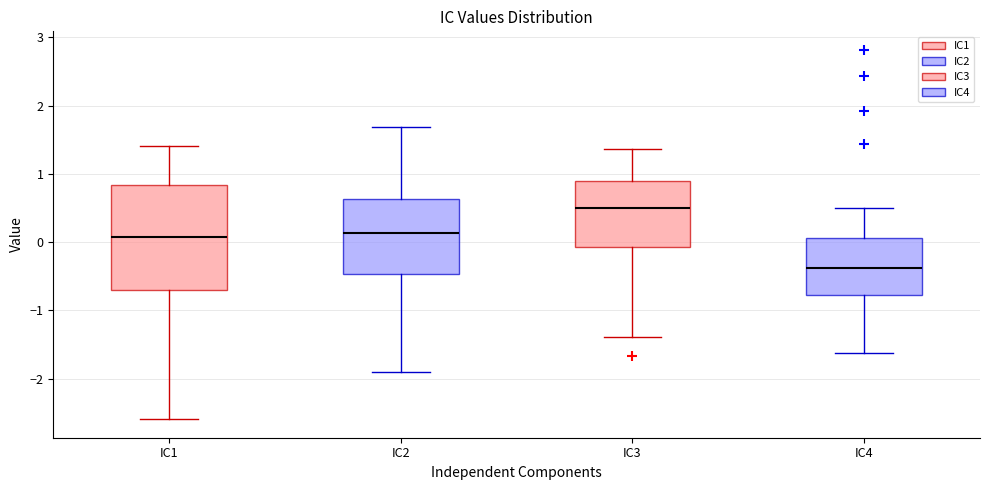

Which box has the lowest median line?

IC4